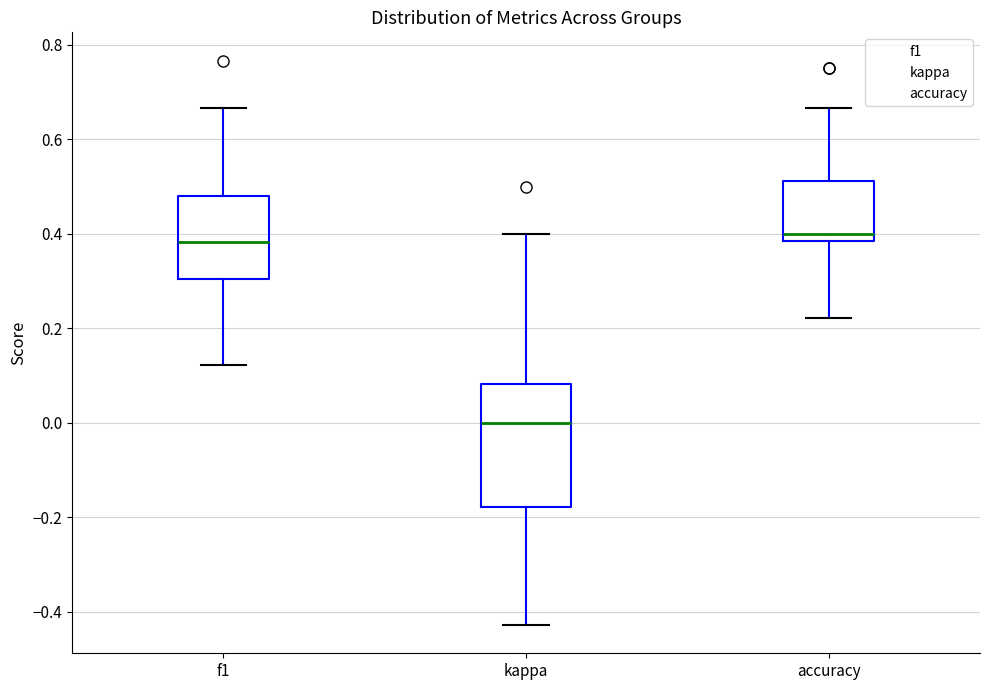

Where is the upper edge of the box for f1 on the y-axis? The values are not printed on the chart, so give them approximately, as read against the axis.

0.48